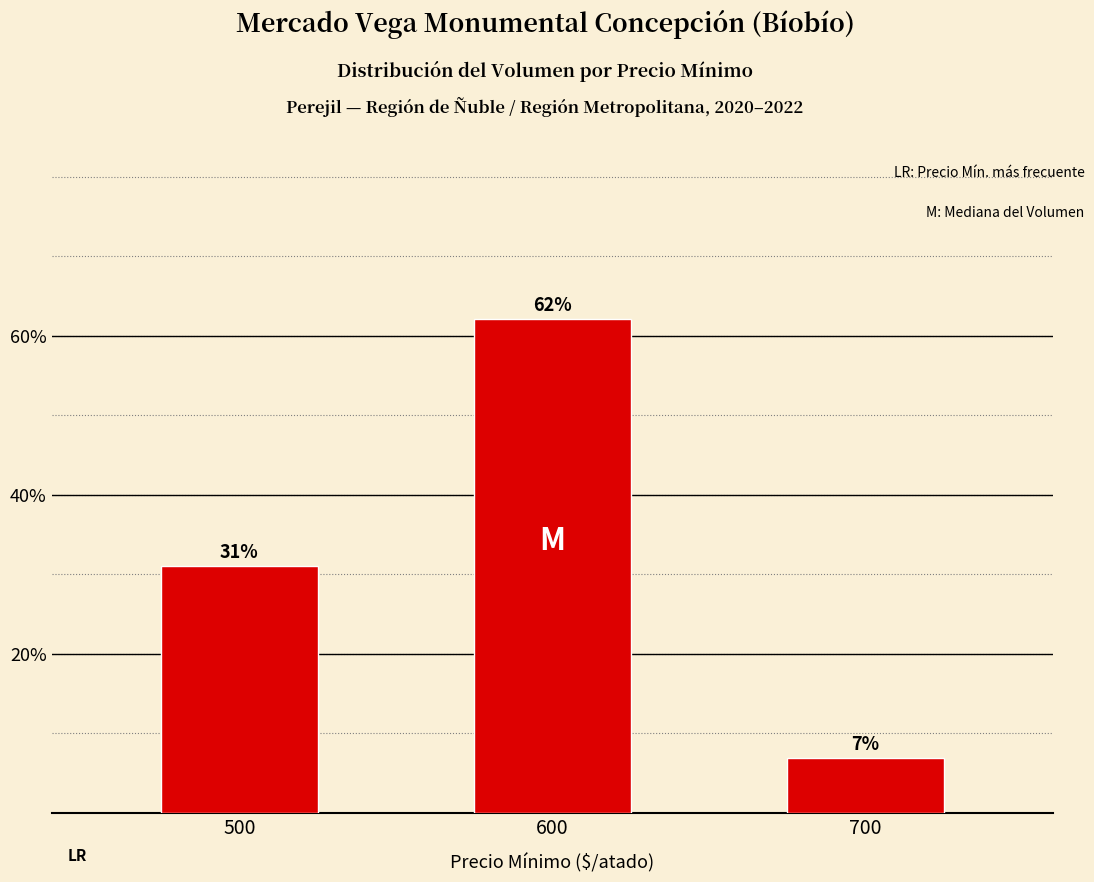

At which label is the value closest to 34?

500